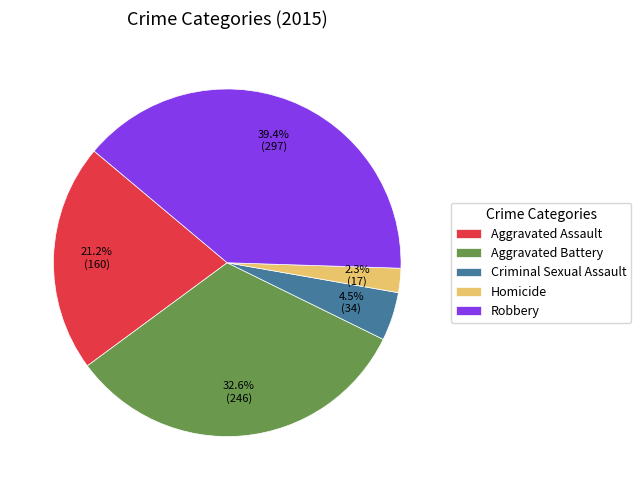

Rank the categories by value from highest to lowest.

Robbery, Aggravated Battery, Aggravated Assault, Criminal Sexual Assault, Homicide